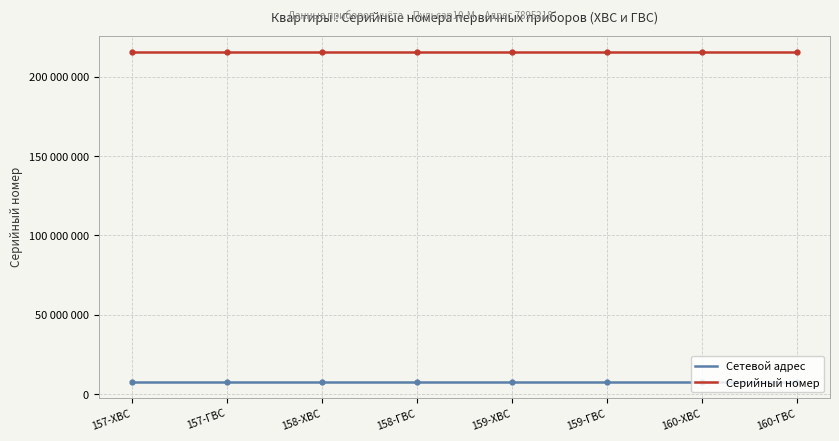

True or false: the data shows 215675545 at 160-ХВС.

True